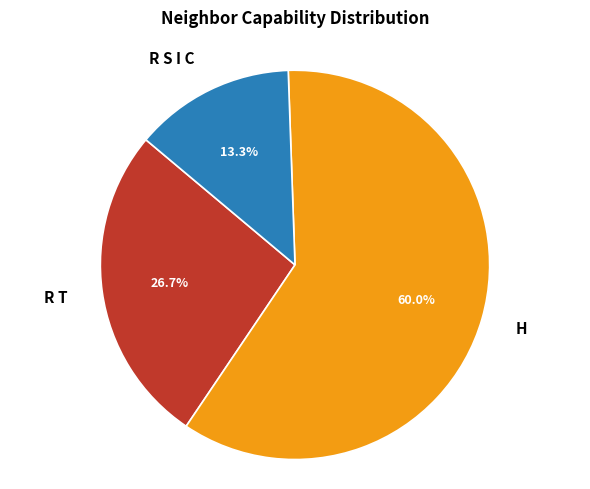

Does H account for over 50% of the chart?

Yes